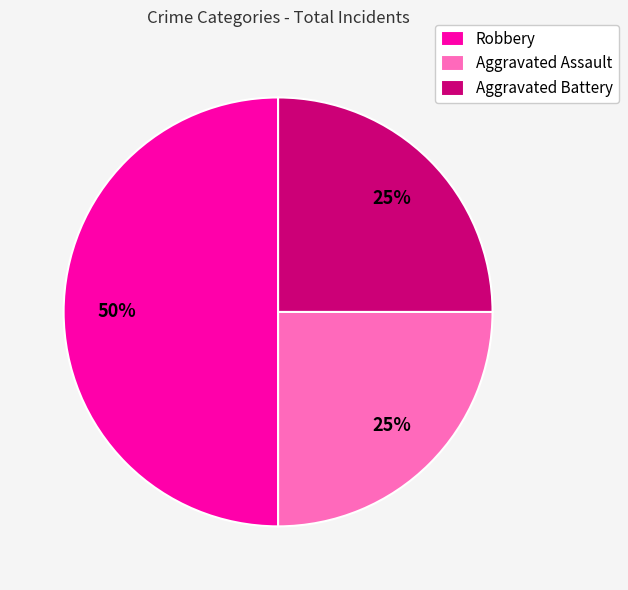

True or false: Aggravated Assault accounts for 25% of the total.

True